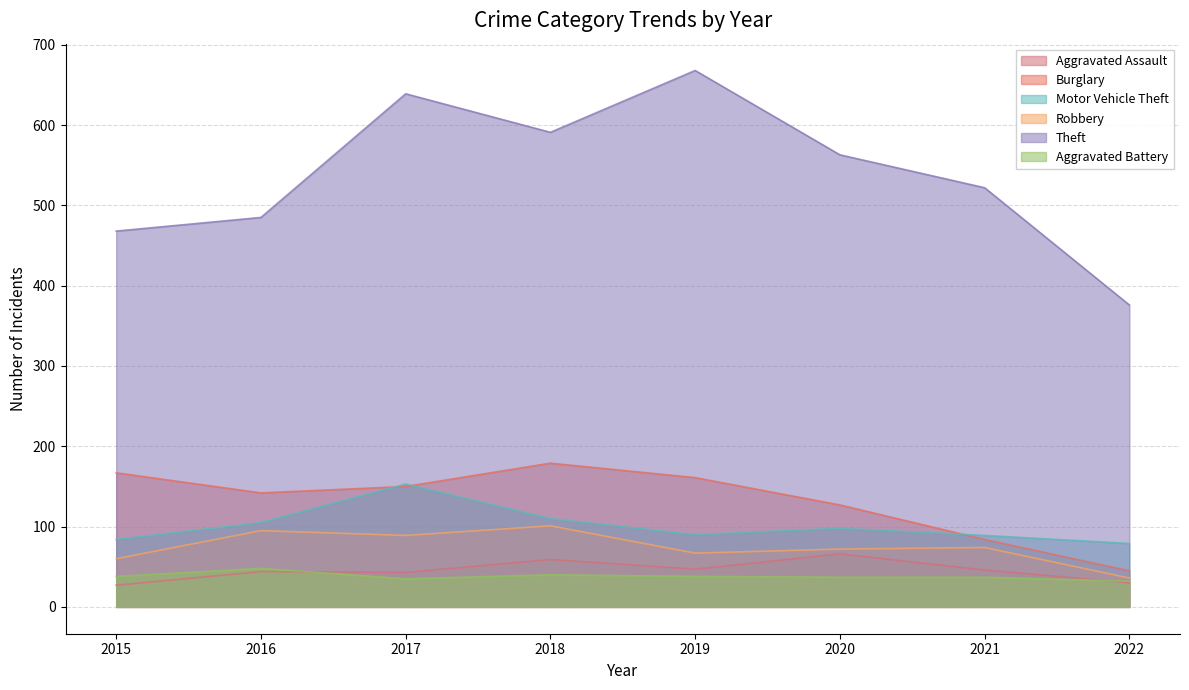

At 2022, list the series in order from smallest to largest.

Aggravated Assault, Aggravated Battery, Robbery, Burglary, Motor Vehicle Theft, Theft